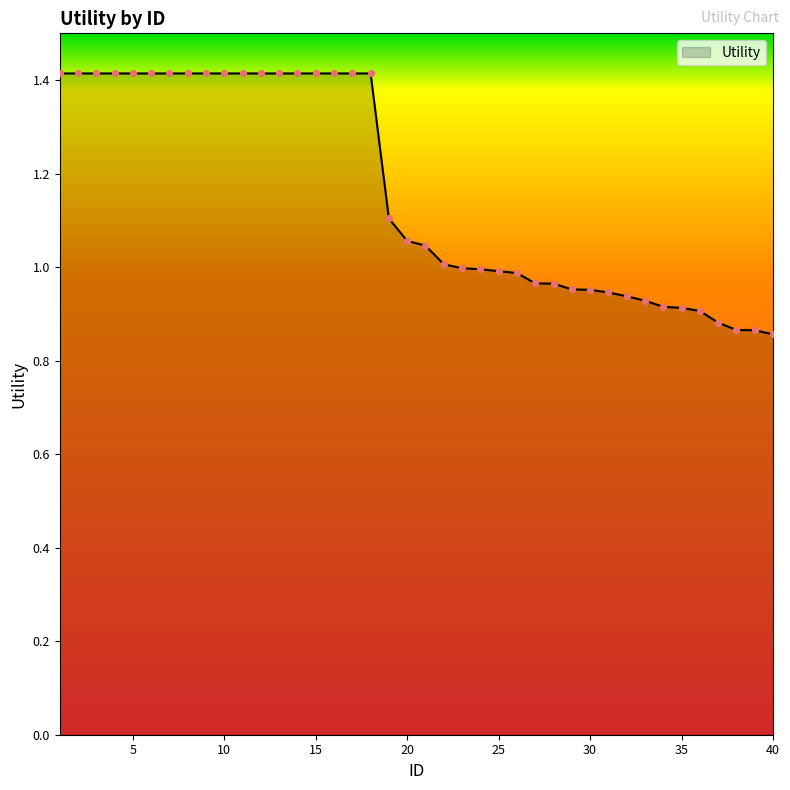

What is the difference between the maximum and minimum values?

0.6